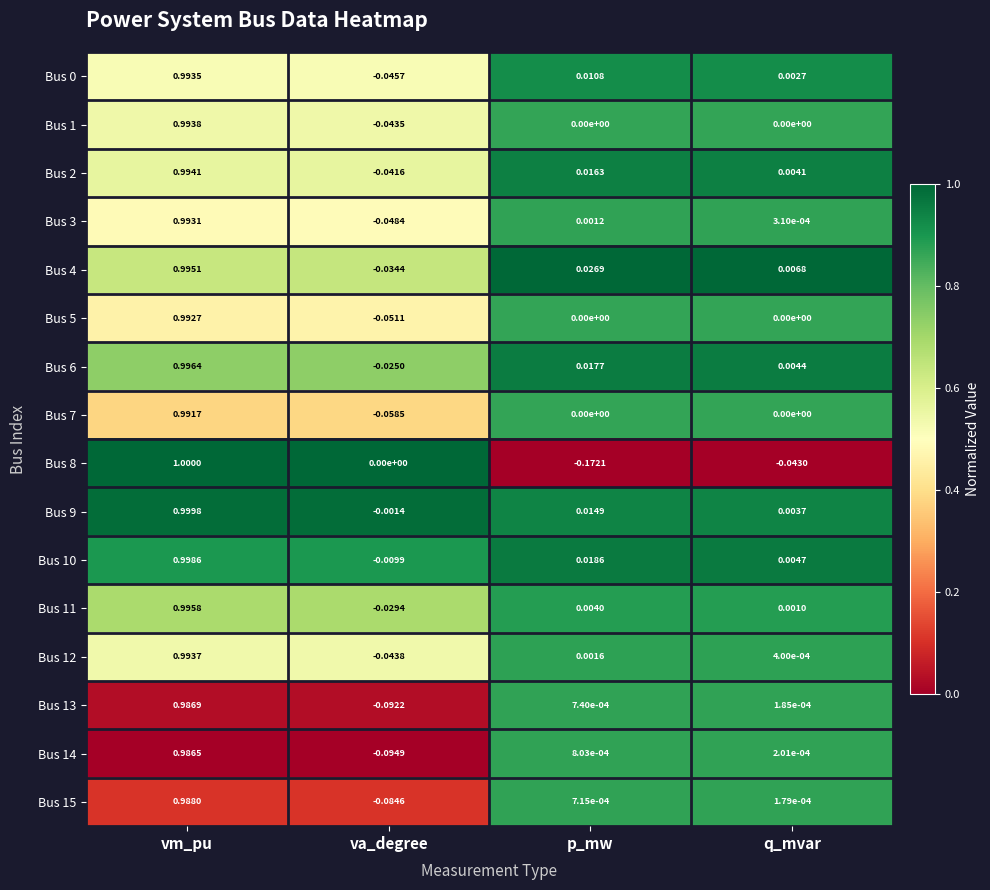

At which label does Bus 8 reach its peak?

vm_pu